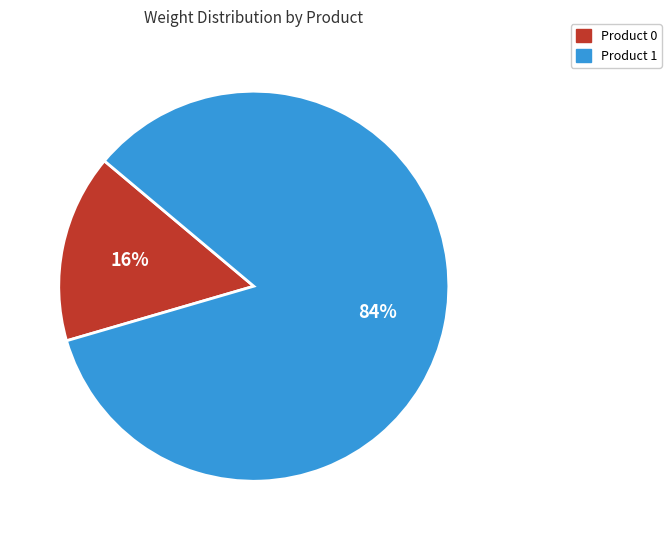

How many slices are in this pie chart?

2